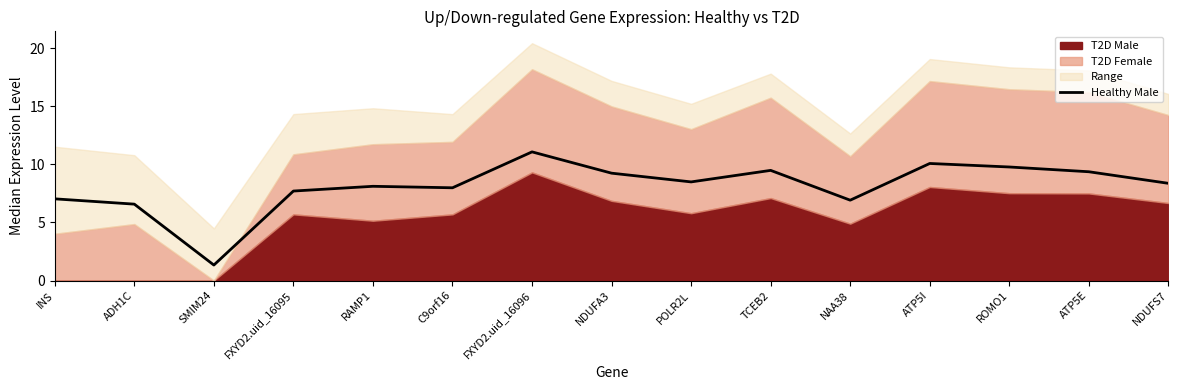

At which category does the chart reach its peak across all series?

FXYD2.uid_16096